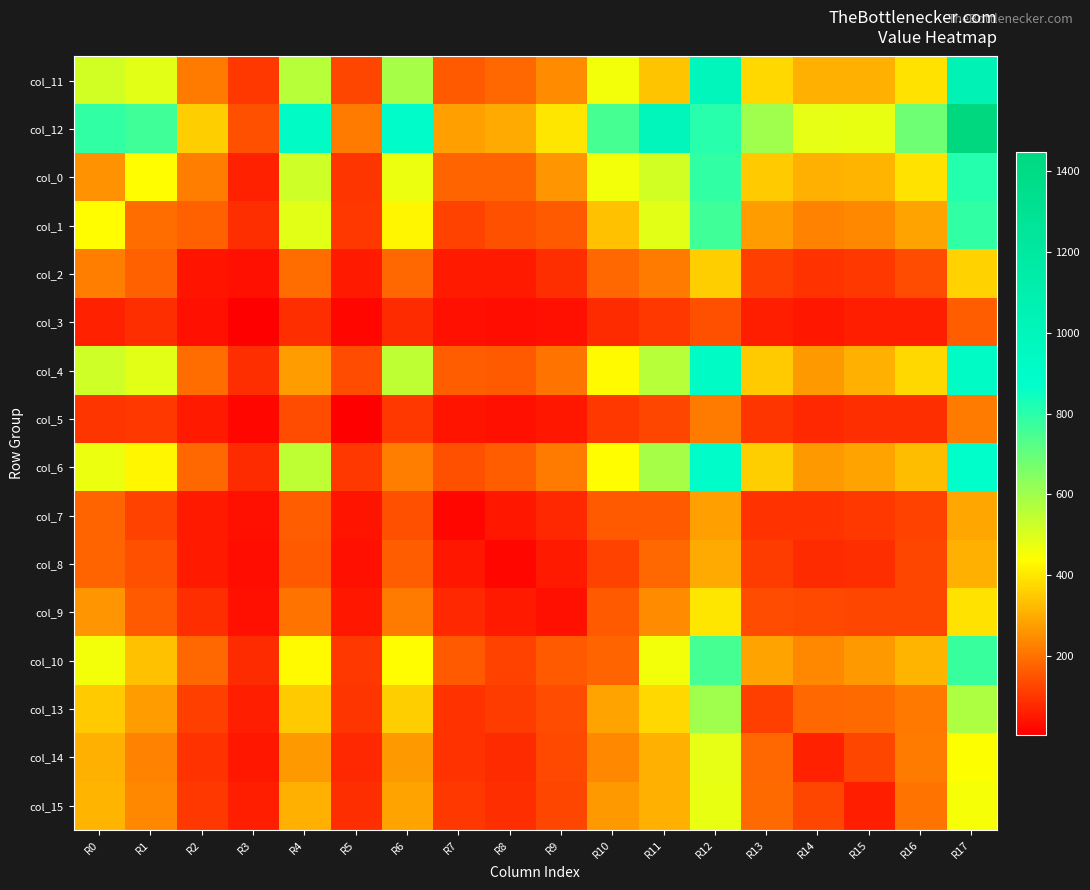

Which label corresponds to the largest value in the chart?

R17